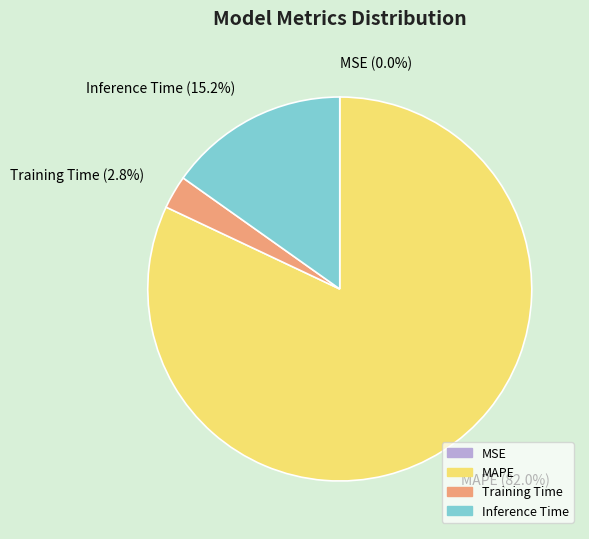

Do MAPE and Training Time together represent more than half of the pie?

Yes